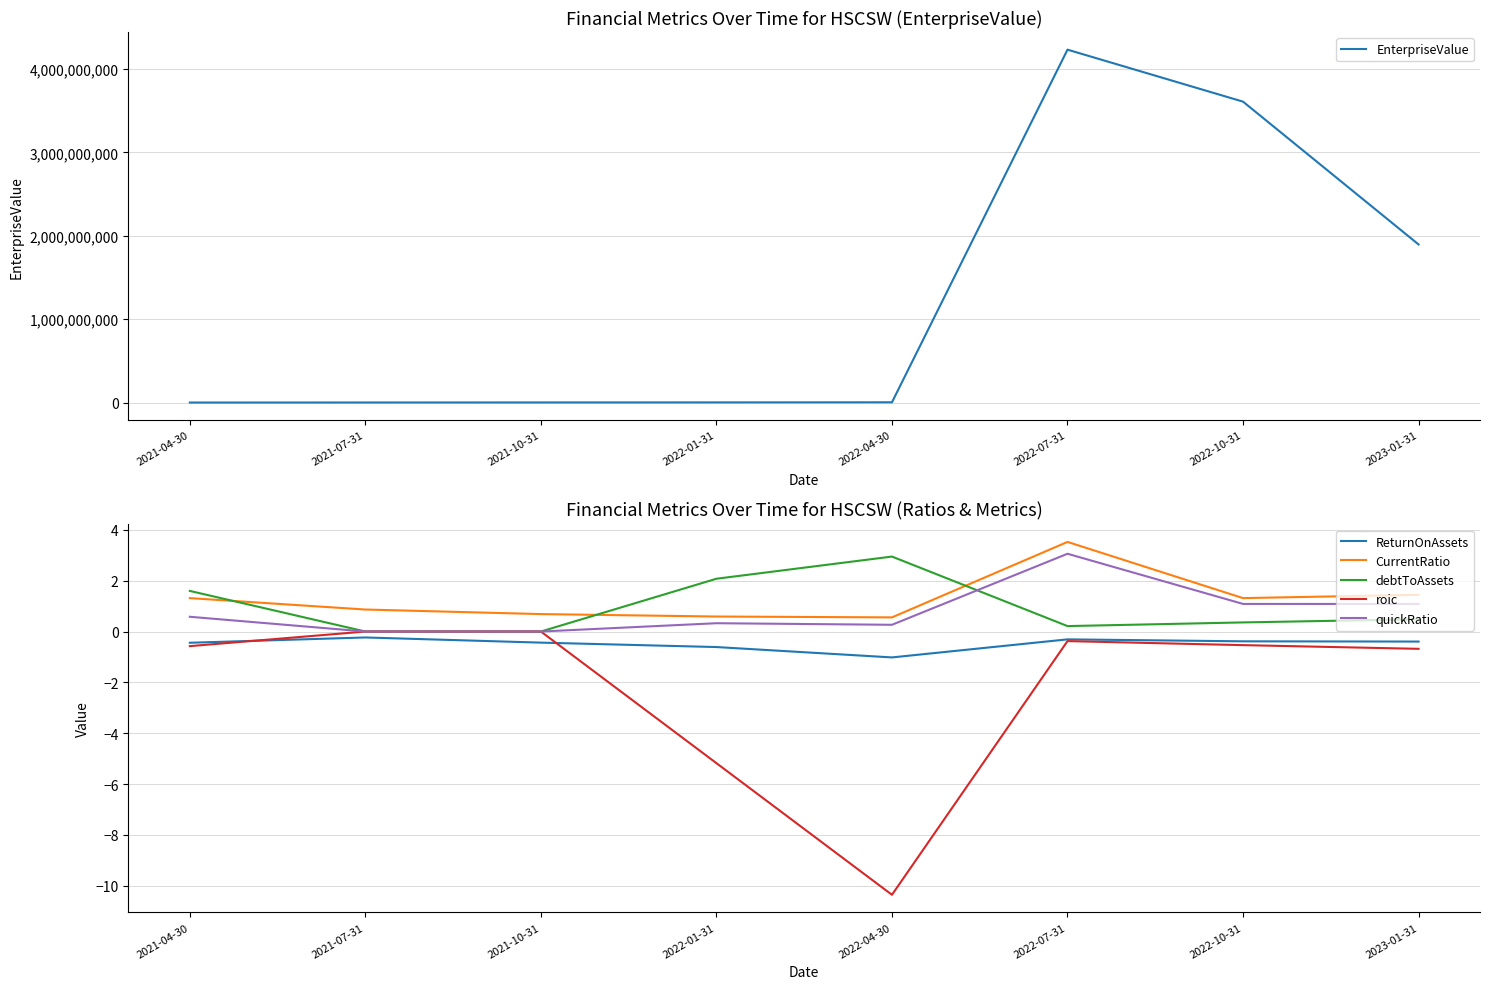

What are all the series names shown in the legend?

EnterpriseValue, ReturnOnAssets, CurrentRatio, debtToAssets, roic, quickRatio